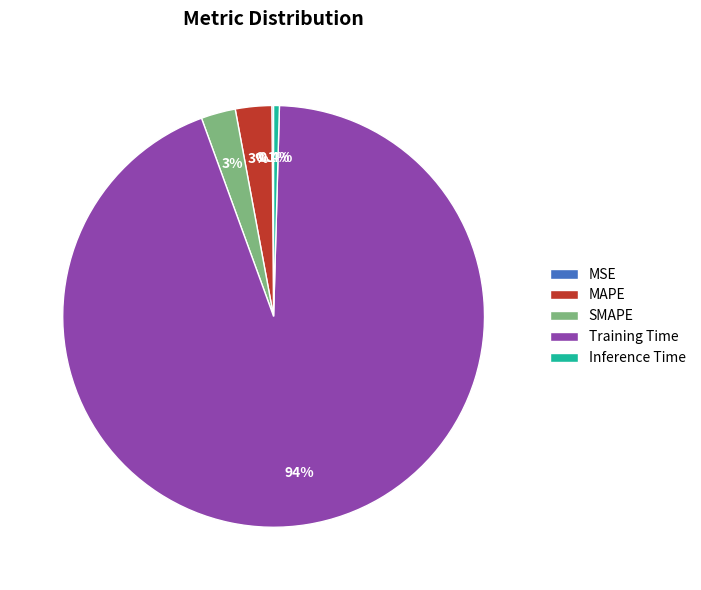

Which category has the biggest portion of the pie?

Training Time